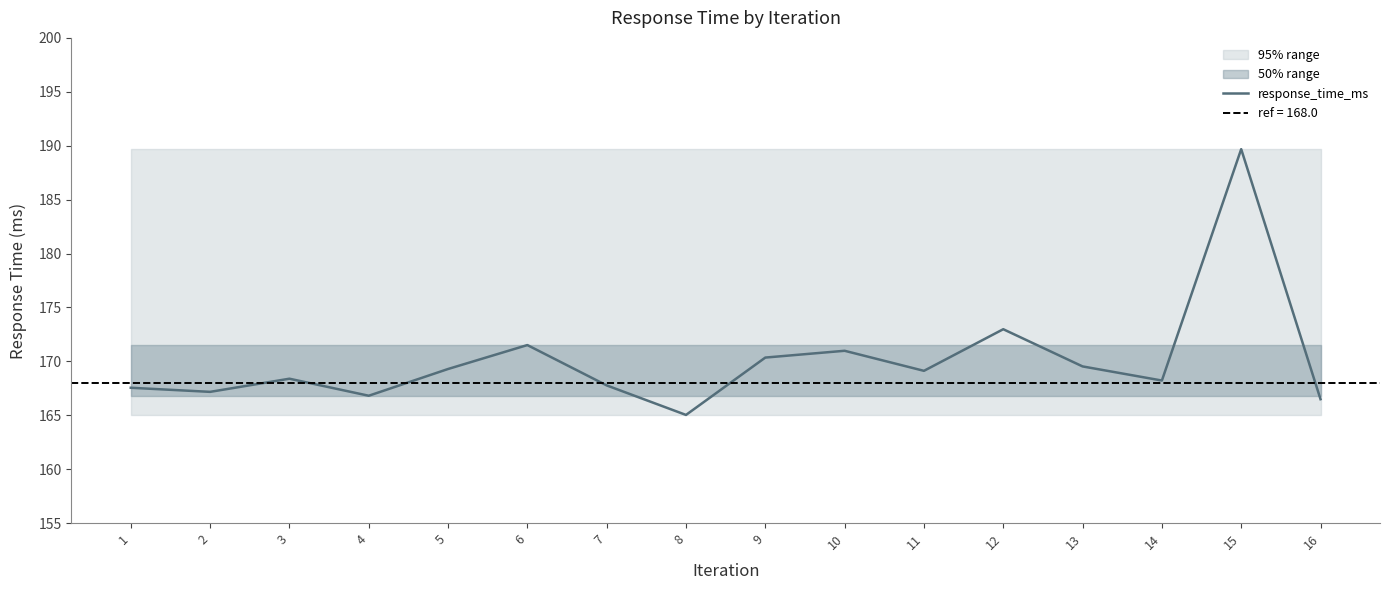

What is the difference between the maximum and minimum values?

24.7